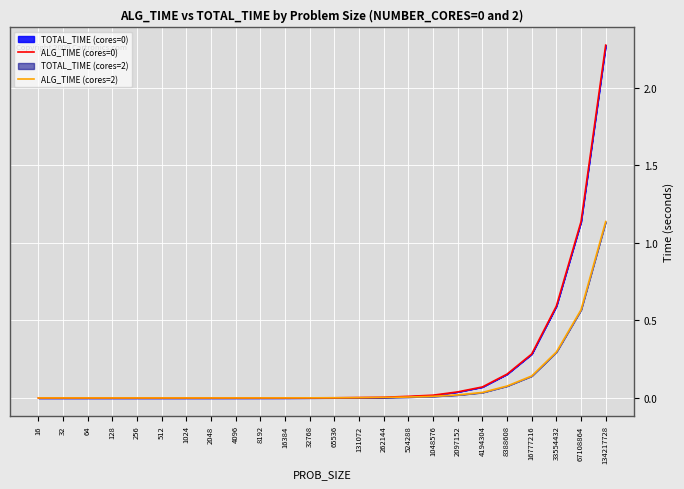

At which category is the sum across all series the highest?

134217728